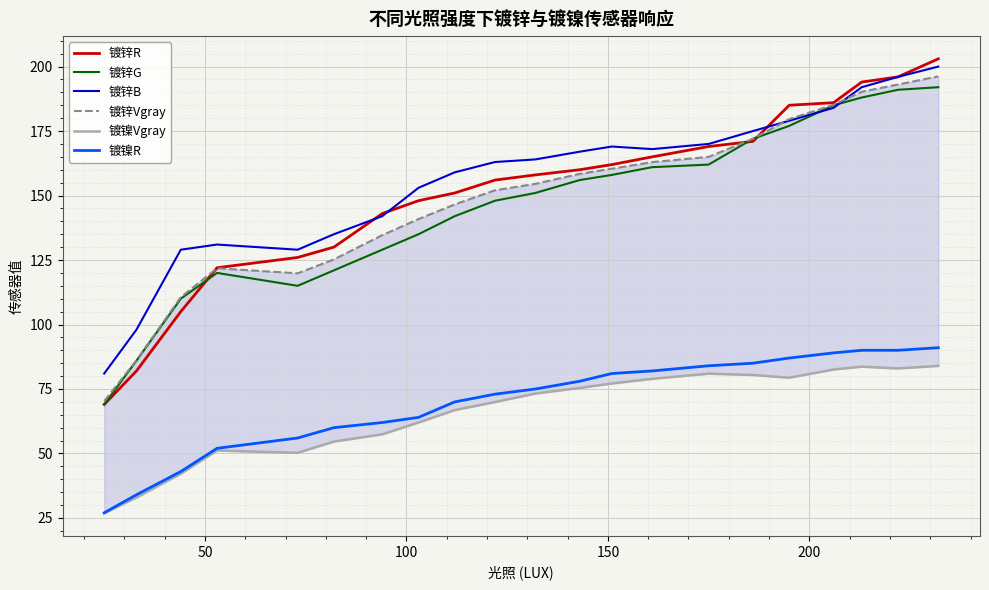

True or false: 镀镍R and 镀锌G intersect in this chart.

False